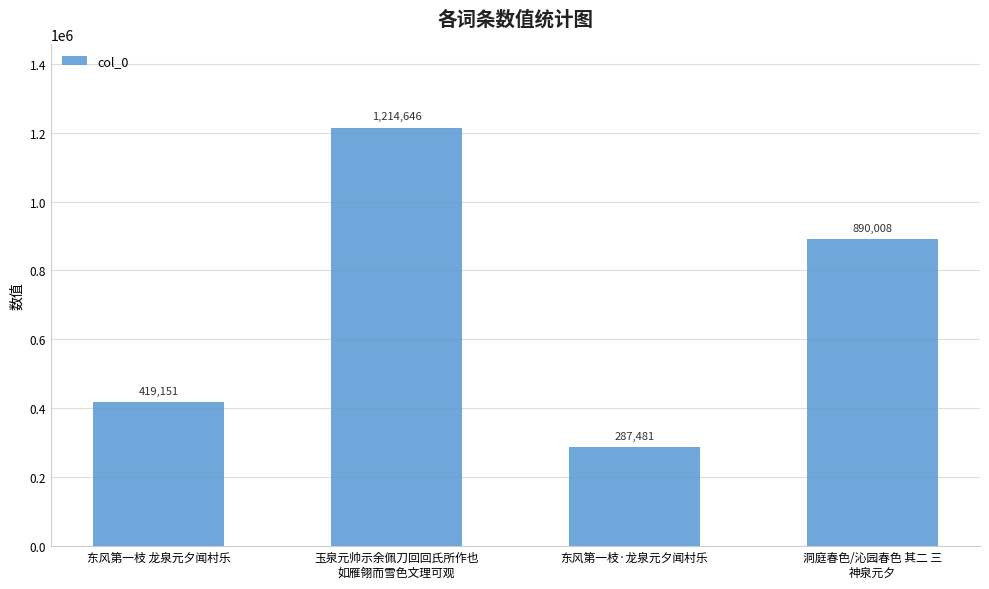

What is the difference between the second highest and second lowest values?

470857